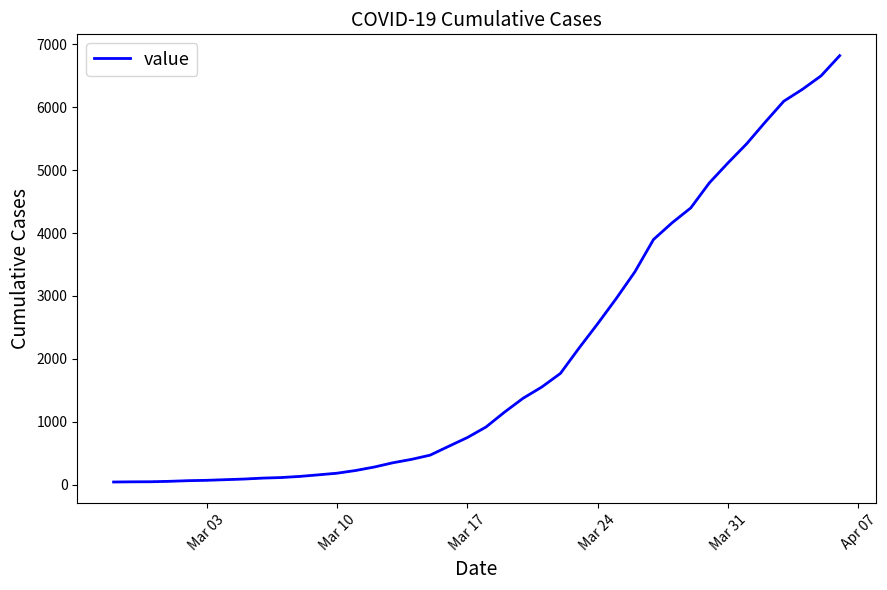

What is the maximum value shown in the chart?

6822